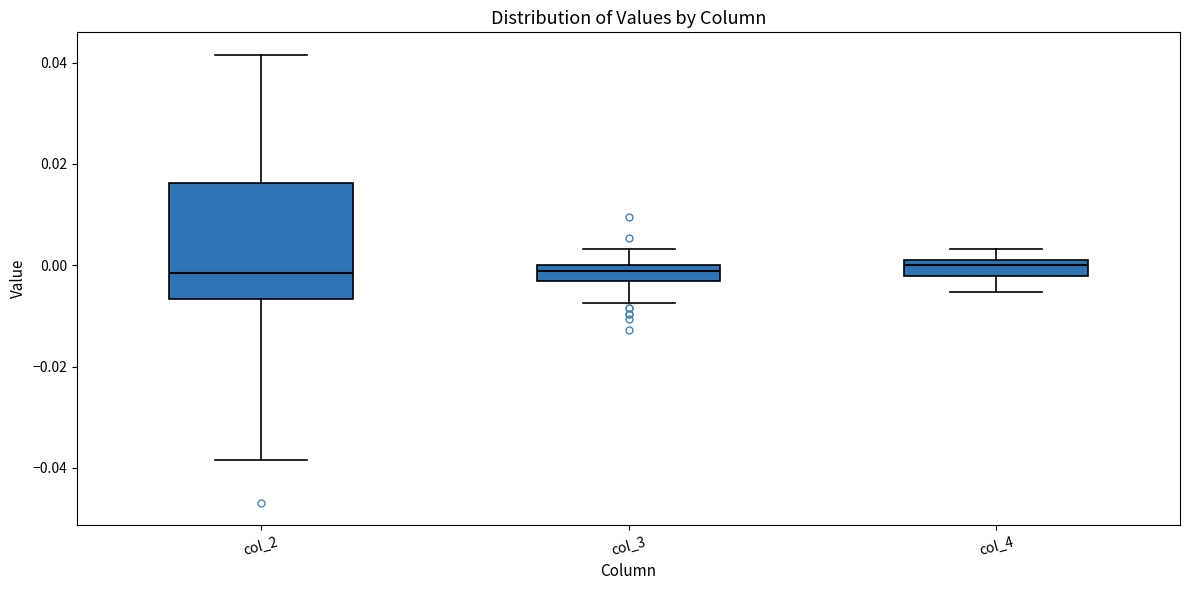

Where does the lower whisker of the box for col_2 end on the y-axis? The values are not printed on the chart, so give them approximately, as read against the axis.

-0.038